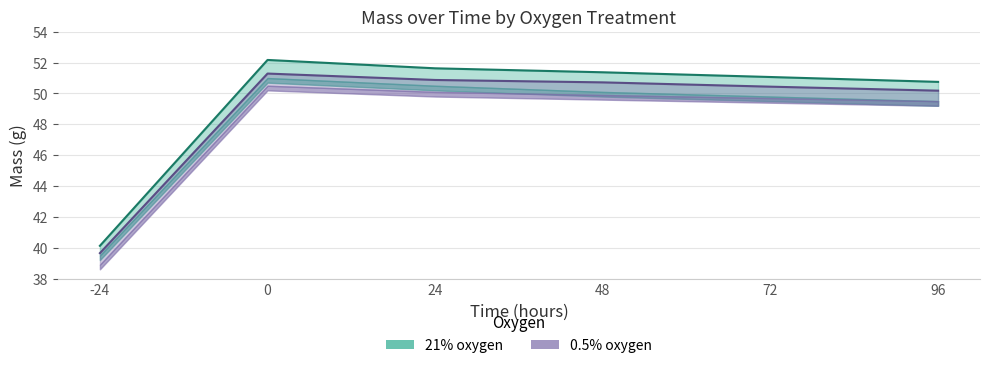

How many data points in 21% oxygen are above 51?

4